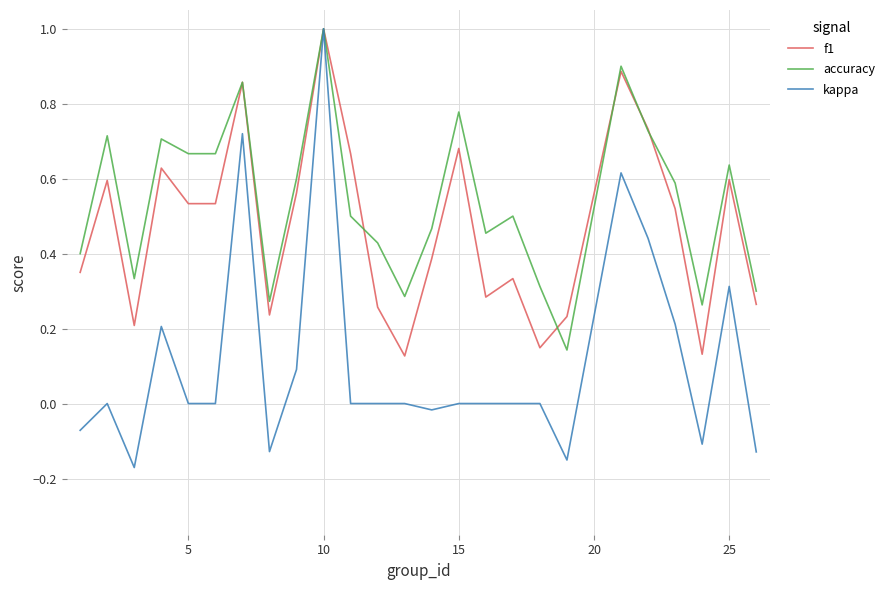

List the series in order of their overall mean, lowest first.

kappa, f1, accuracy